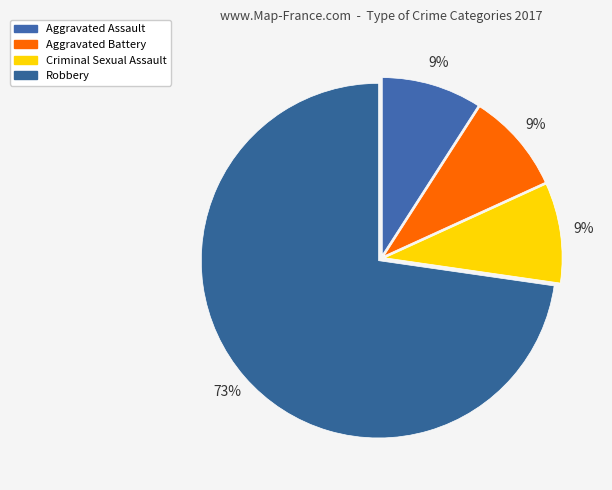

What is the majority slice?

Robbery